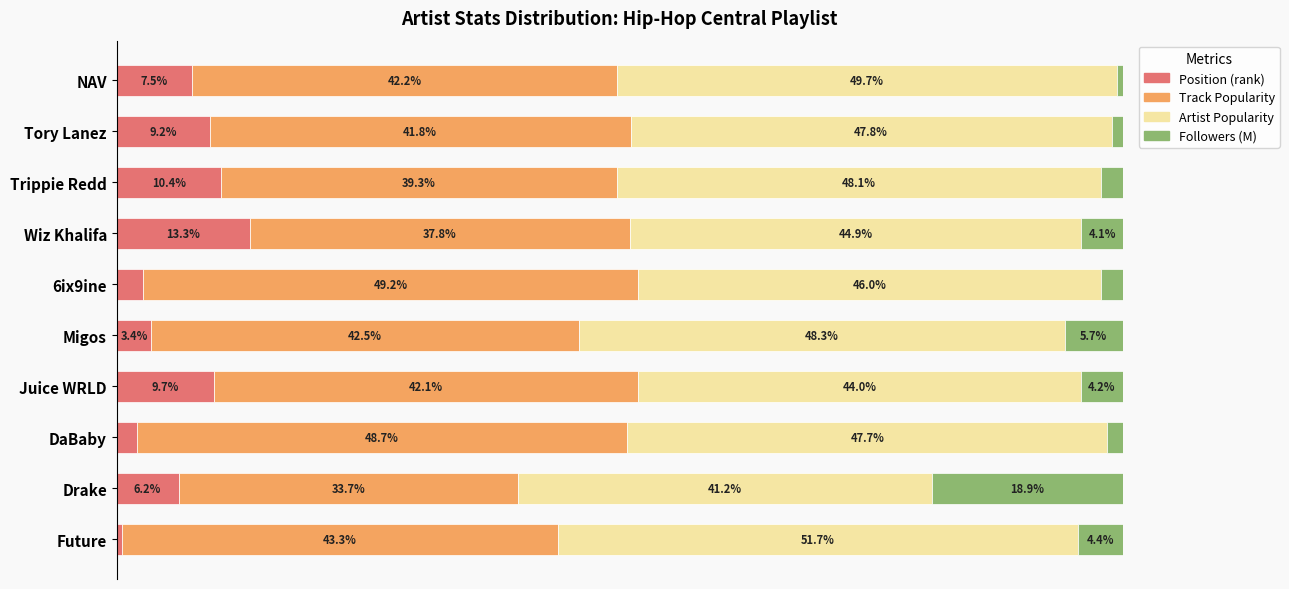

Which category has the lowest value in the Position (rank) series?

Future